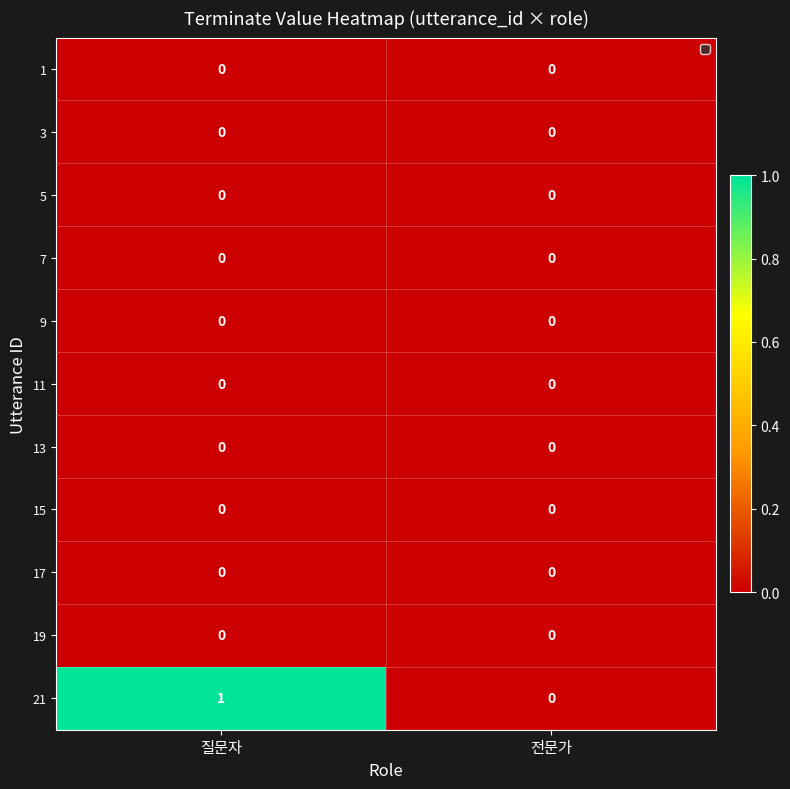

True or false: 17 has a value of 0 at 전문가.

True